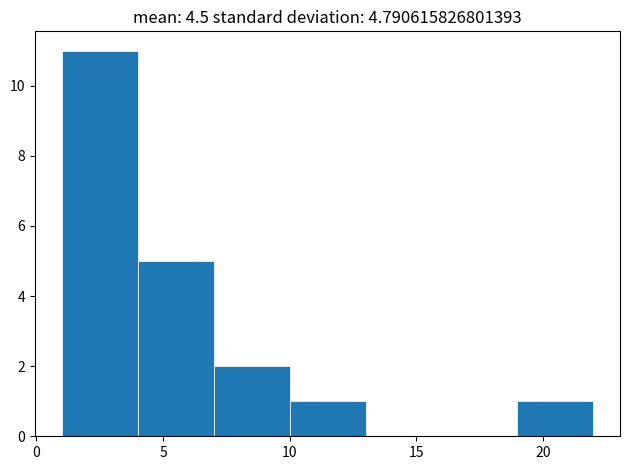

Which range on the x-axis has the tallest bar?

1 to 4